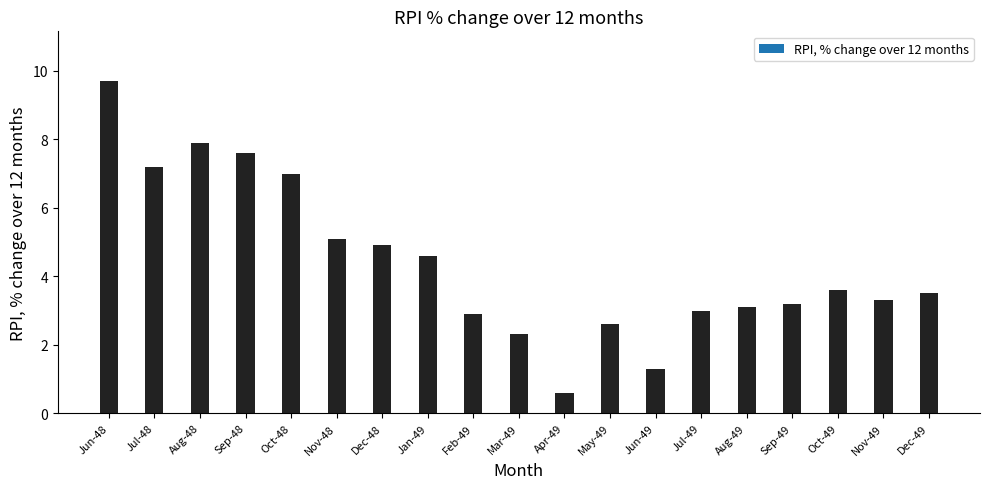

Reading left to right, what are all the values shown in this chart?

Jun-48=9.7	Jul-48=7.2	Aug-48=7.9	Sep-48=7.6	Oct-48=7.0	Nov-48=5.1	Dec-48=4.9	Jan-49=4.6	Feb-49=2.9	Mar-49=2.3	Apr-49=0.6	May-49=2.6	Jun-49=1.3	Jul-49=3.0	Aug-49=3.1	Sep-49=3.2	Oct-49=3.6	Nov-49=3.3	Dec-49=3.5